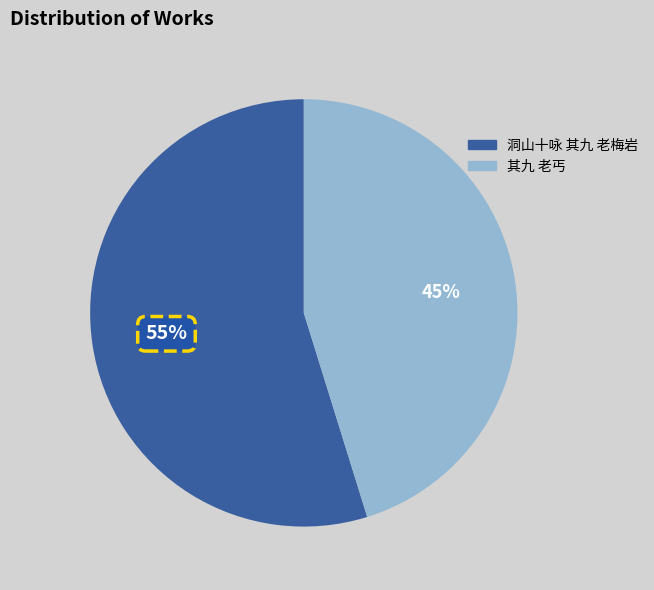

Is there a majority slice in this chart?

Yes